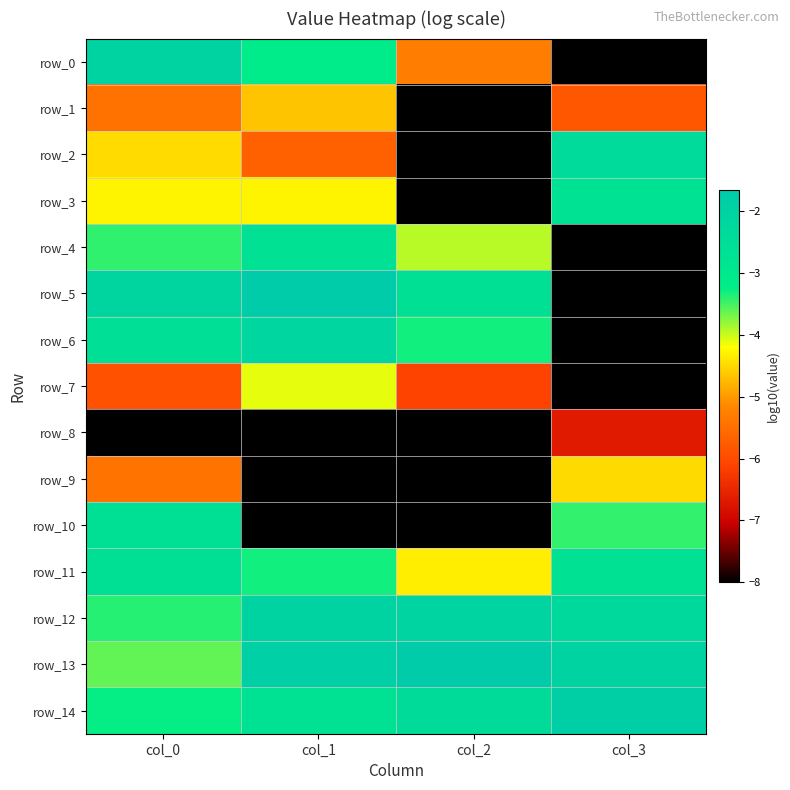

The value of row_3 at col_1 is -4.3. True or false?

True